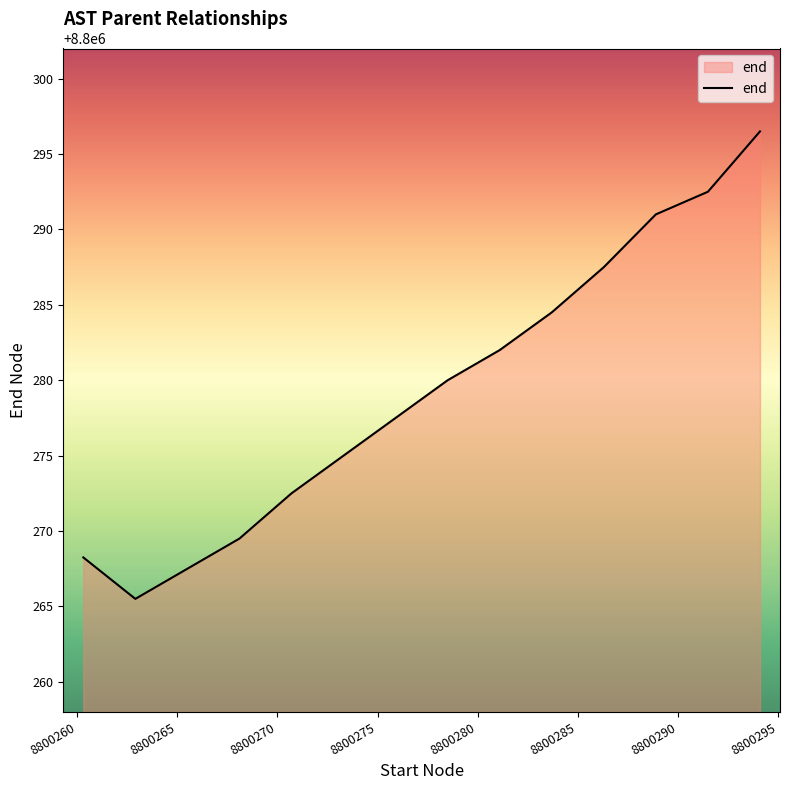

What is the maximum value shown in the chart?

8800296.5